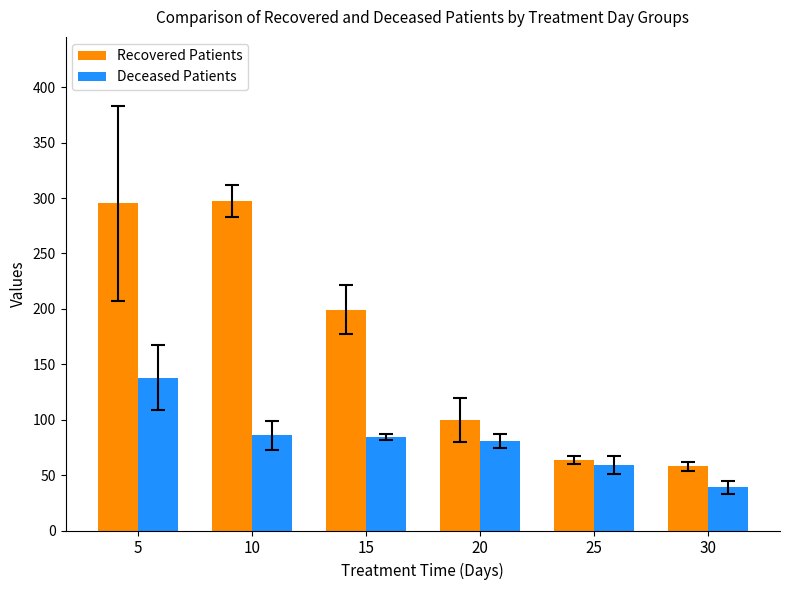

How many groups of bars are there?

6